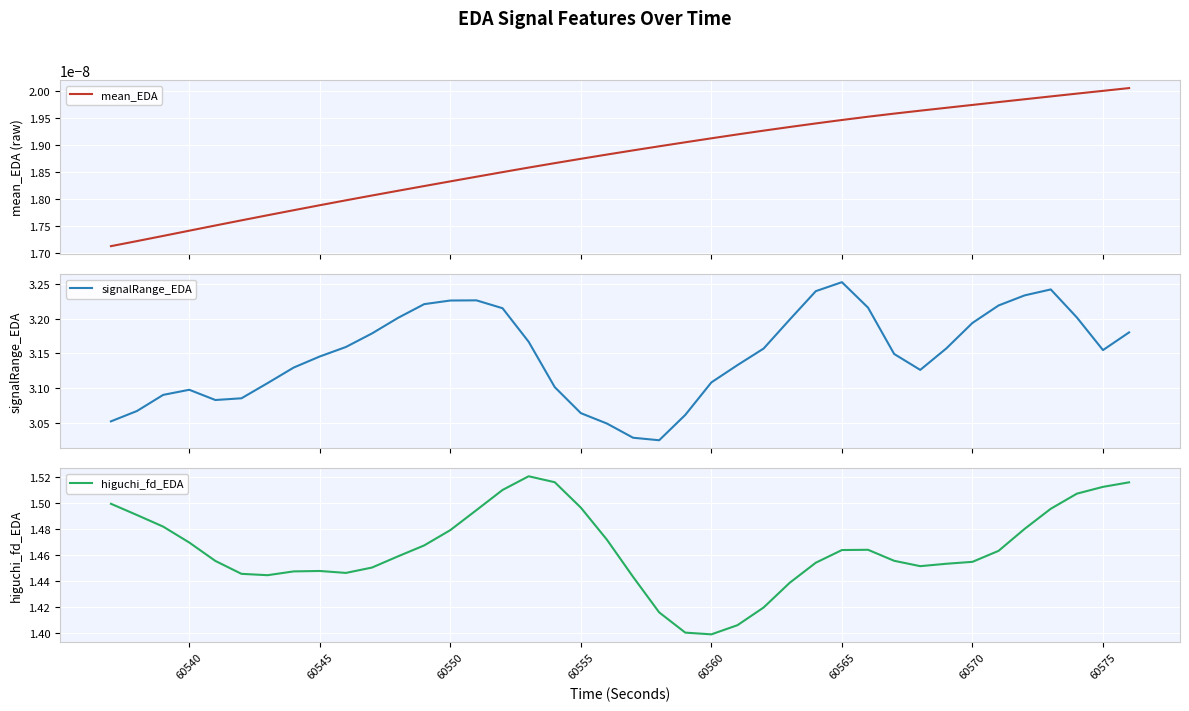

Which series has the largest range (max minus min)?

signalRange_EDA